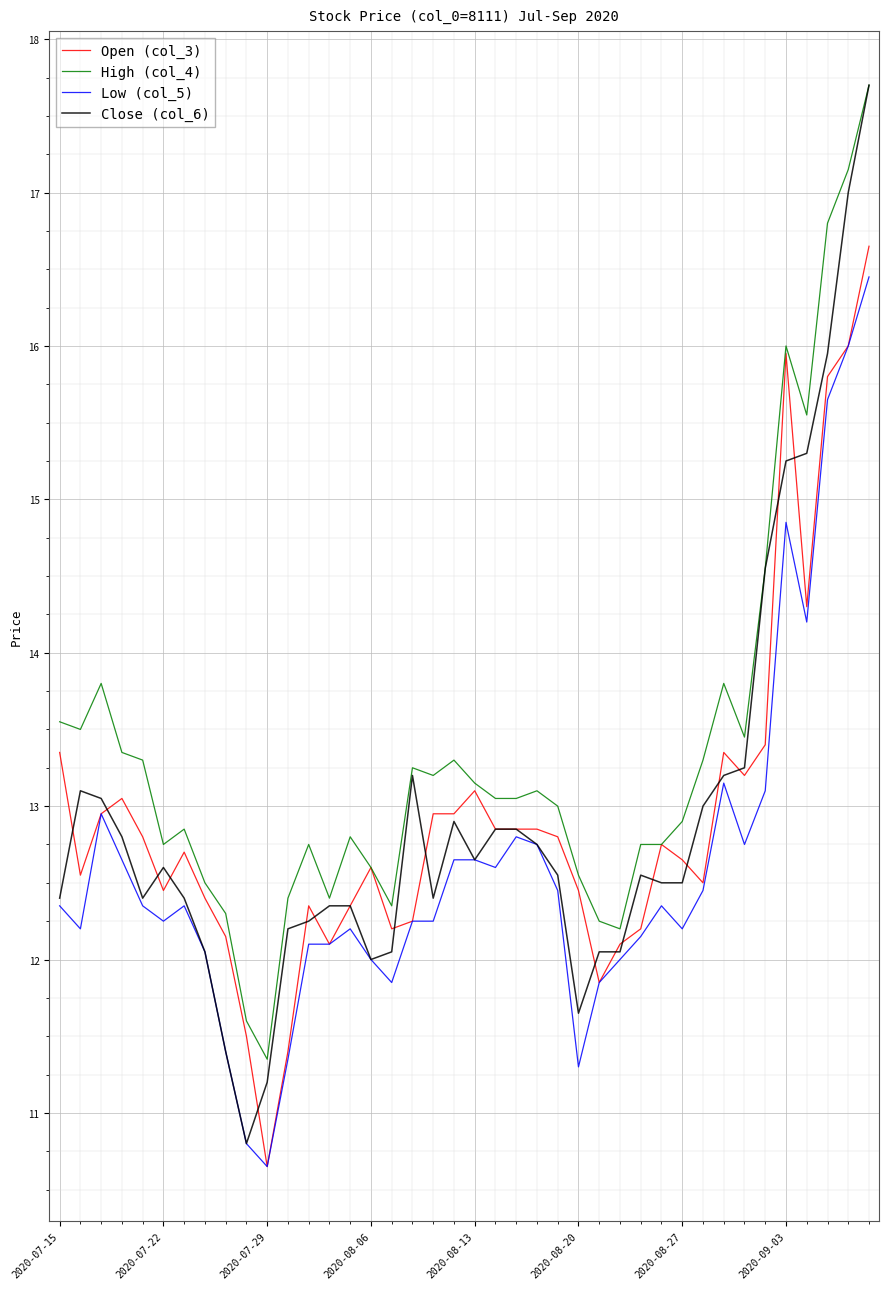

True or false: High (col_4) and Low (col_5) intersect in this chart.

False